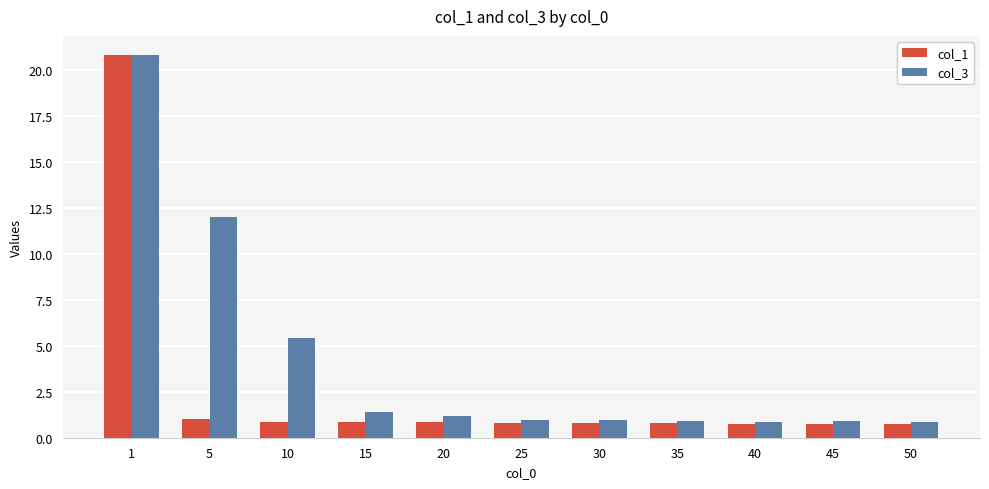

Where is col_3 nearest to the value 10?

5